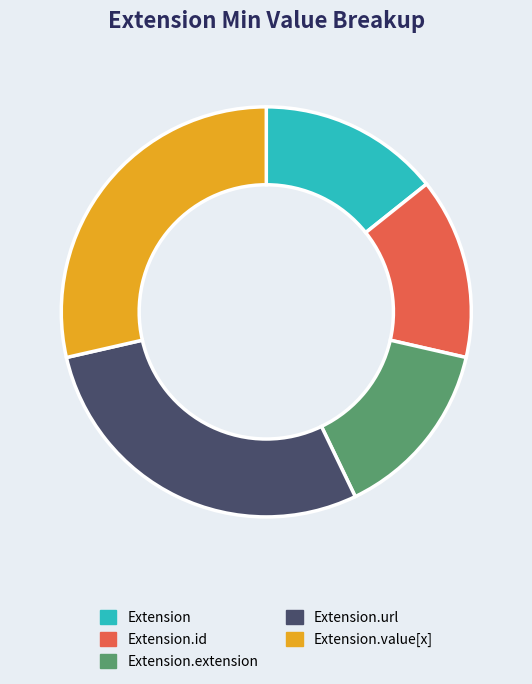

Is it true that Extension.id is 24% of the pie?

False